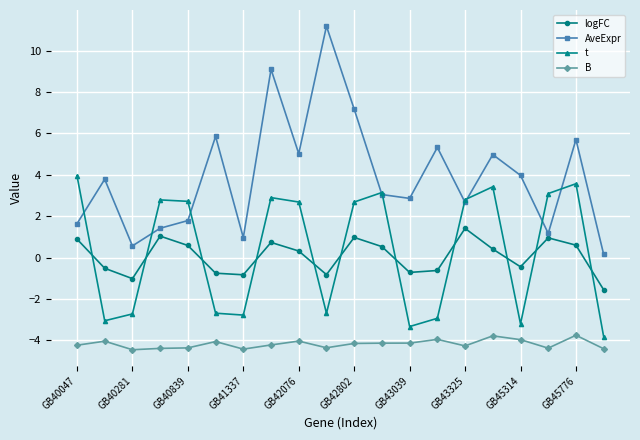

How many values in the t series are below 2?

9